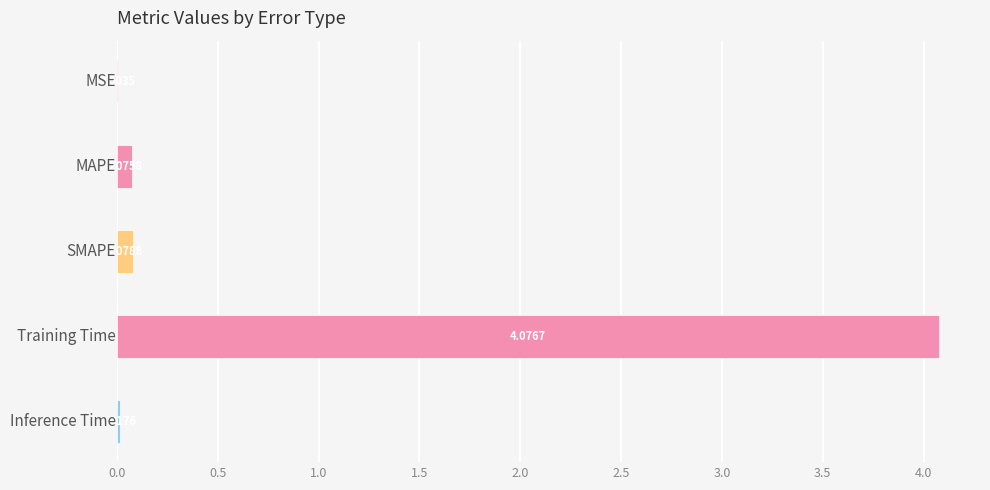

What is the sum of all values?

4.3